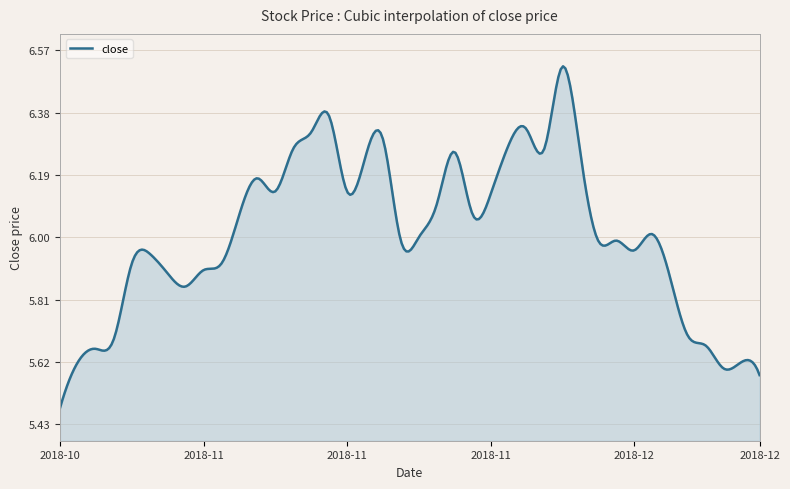

How many lines are shown in the chart?

1